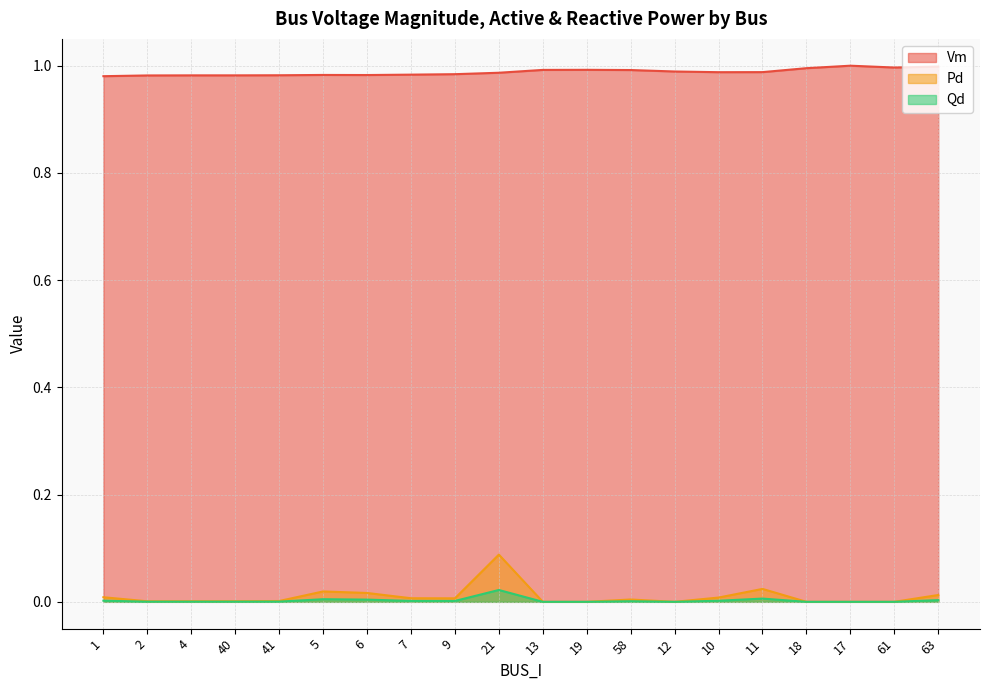

How many data points does each series have?

20